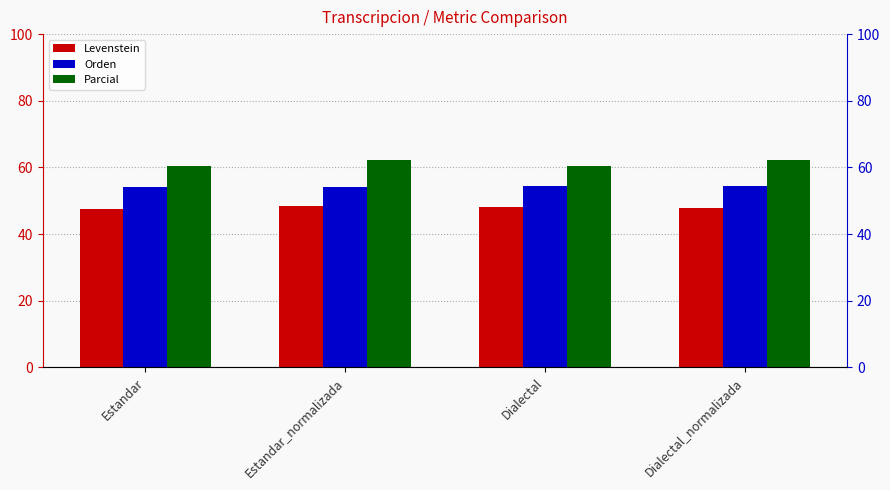

Which label corresponds to the smallest value in the chart?

Estandar